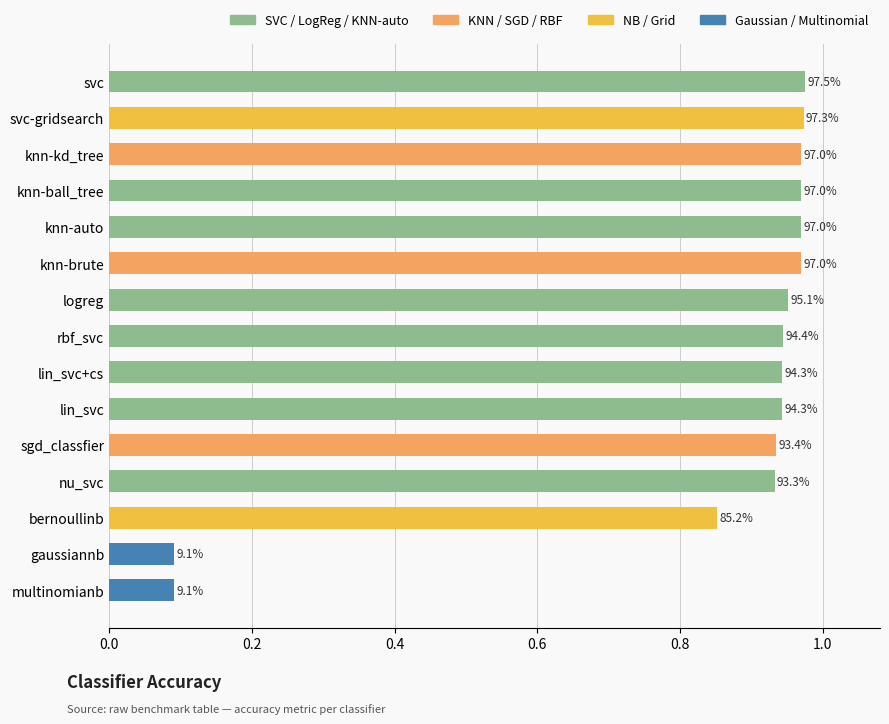

What is the smallest value displayed?

0.1